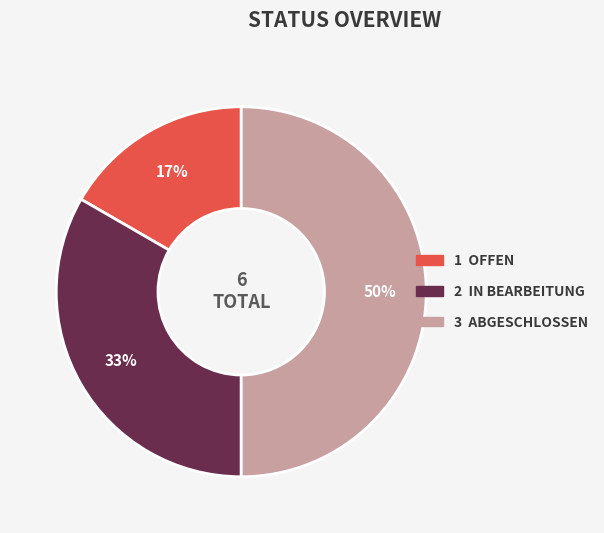

To the nearest percent, what is the average slice percentage?

33%